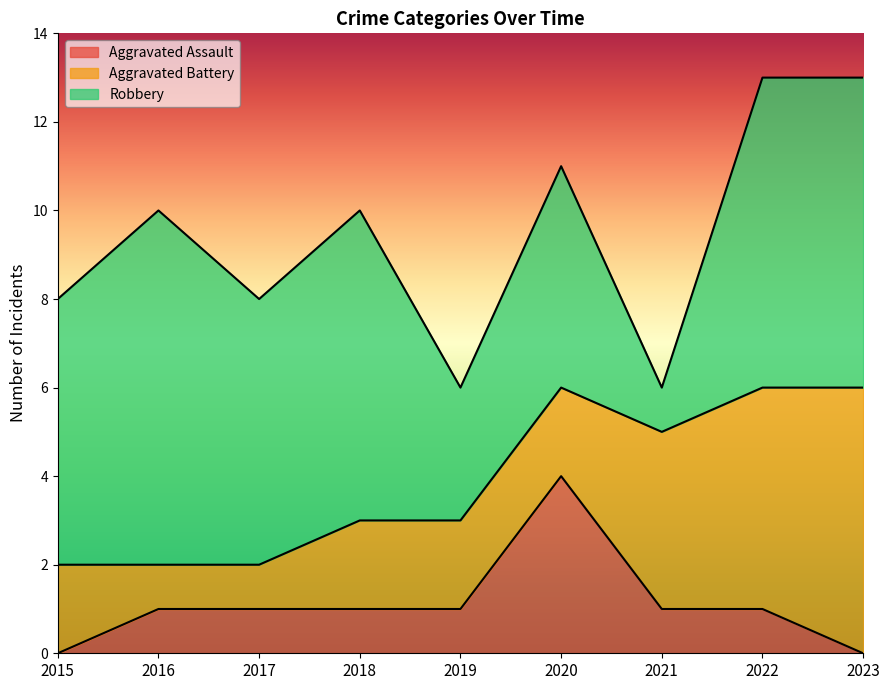

What is the lowest value of the Aggravated Battery series?

1